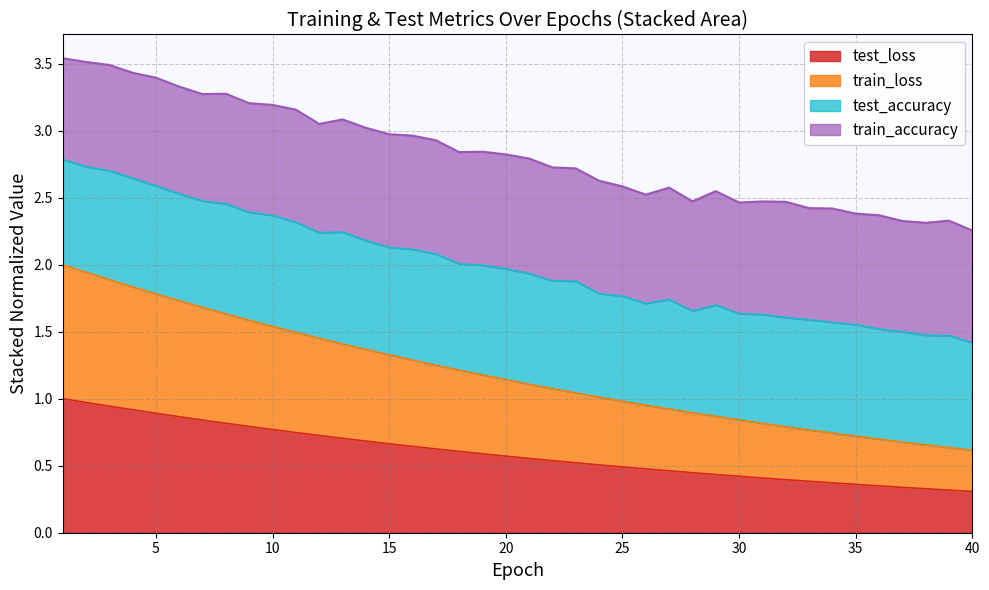

The test_loss series shows 0.5 at 35. True or false?

False